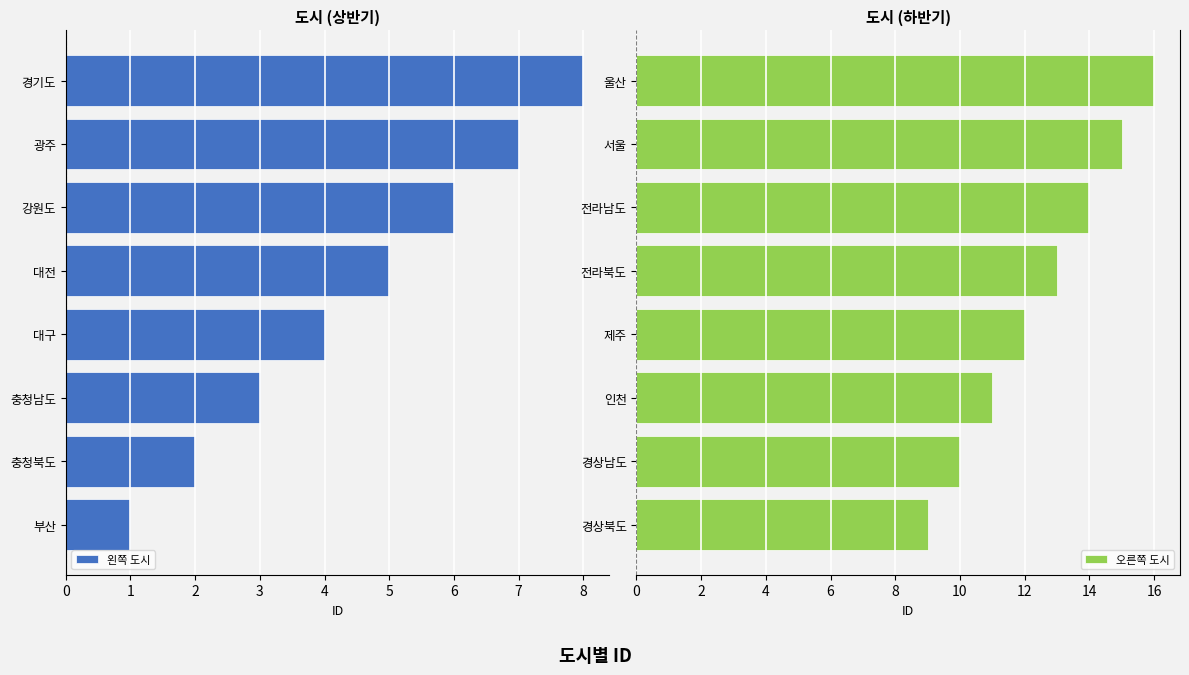

What is the sum of the 오른쪽 도시 values at 전라북도 and 경상남도?

23